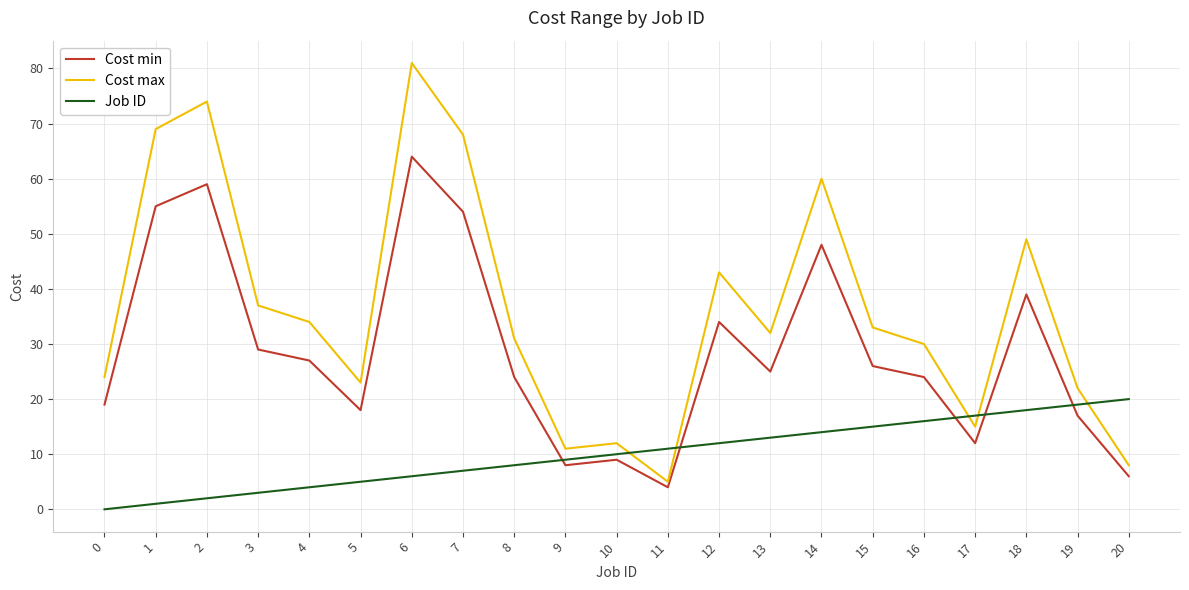

How many interior local valleys does the Cost max series have?

5